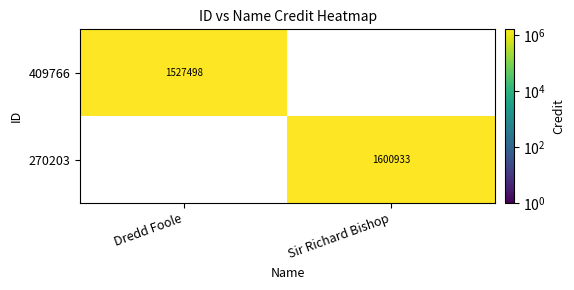

Count the number of data series in this chart.

2